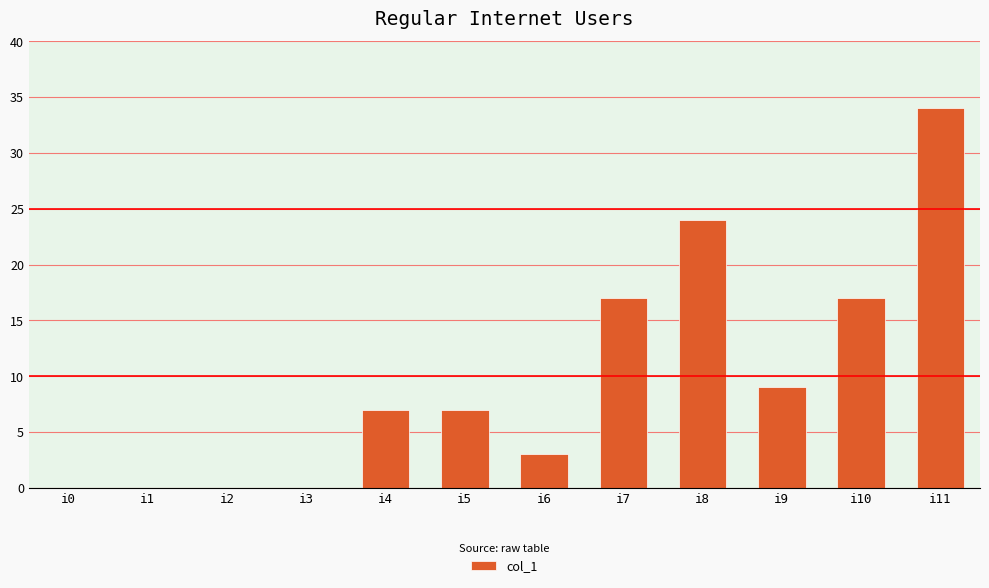

Is it true that the value at i5 is 4?

False